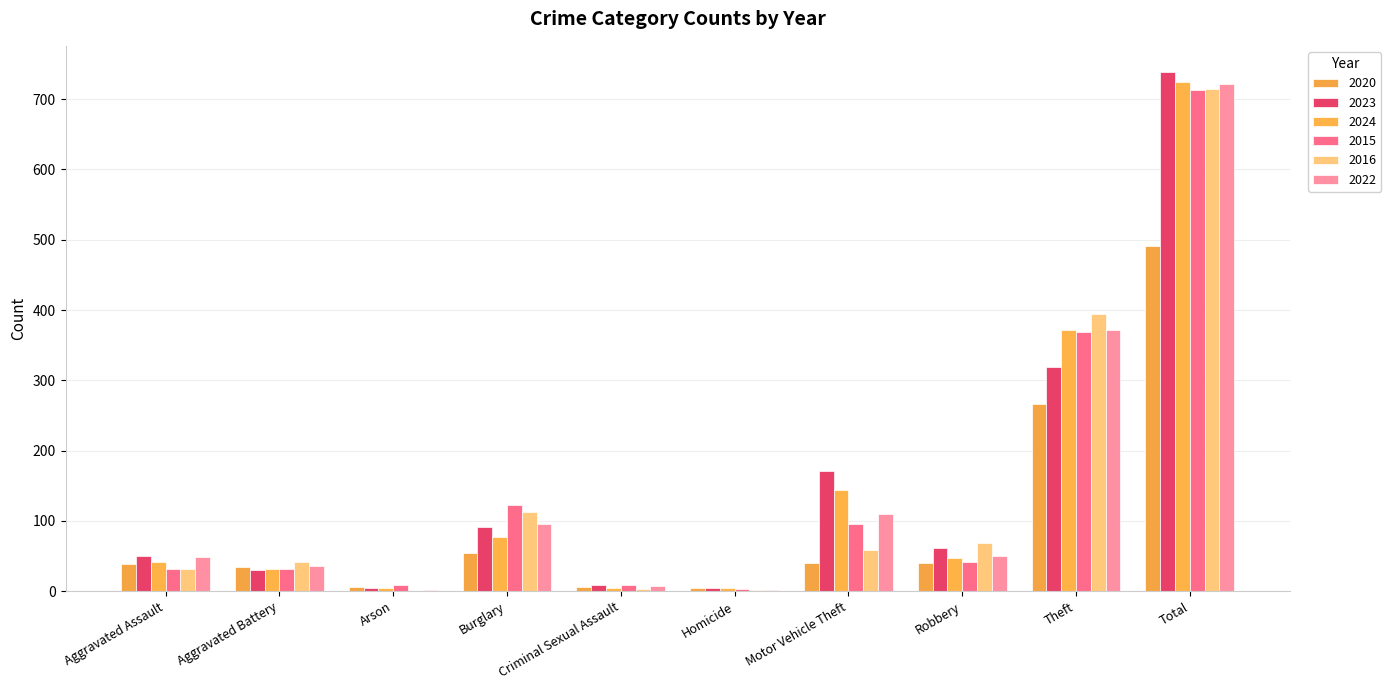

What is the label of the 4th bar from the right?

Motor Vehicle Theft